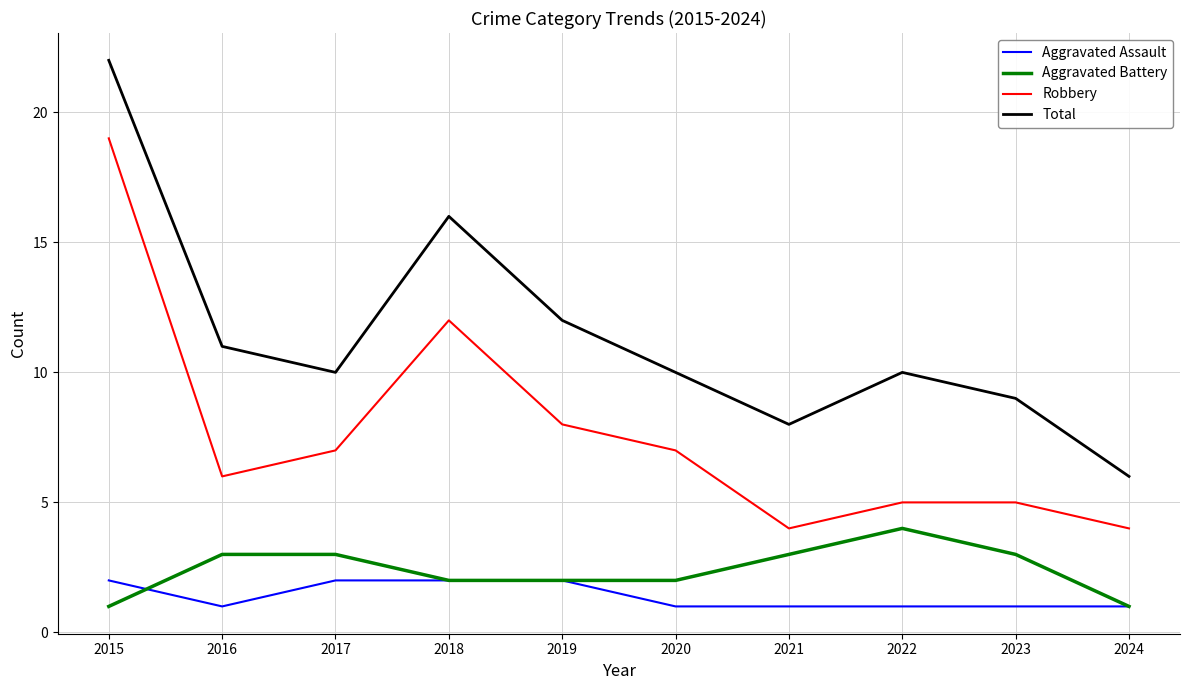

Rank the series at 2021 from lowest to highest value.

Aggravated Assault, Aggravated Battery, Robbery, Total